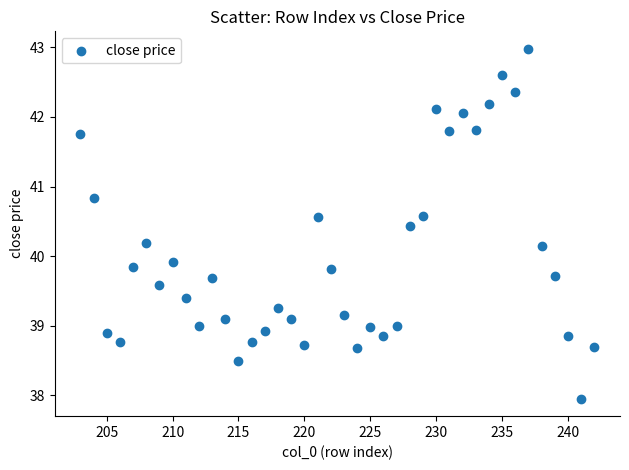

What is the range of Y values (max minus min)?

5.0